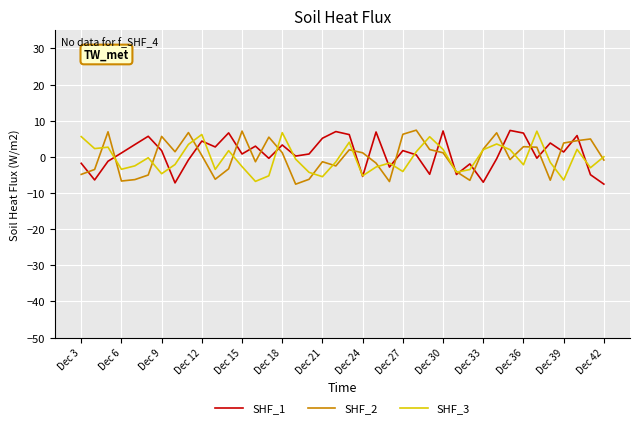

Does the chart display data point markers on the line(s)?

No